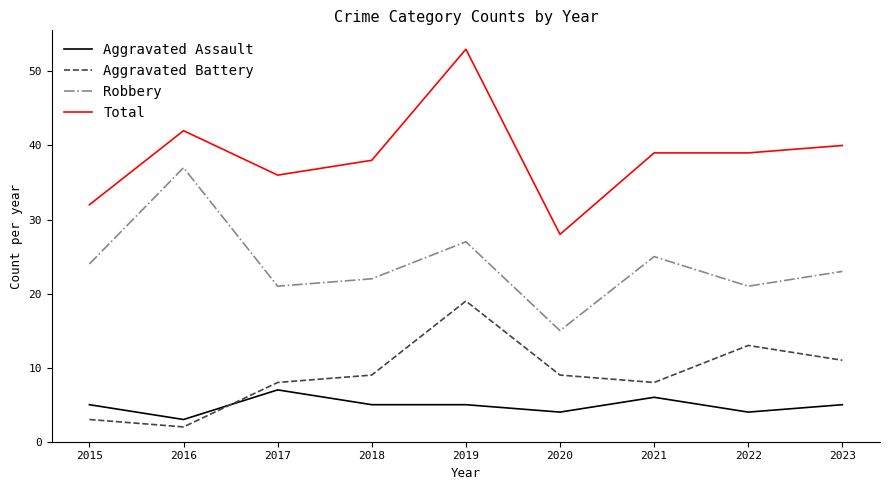

True or false: Aggravated Assault and Total cross at least once.

False